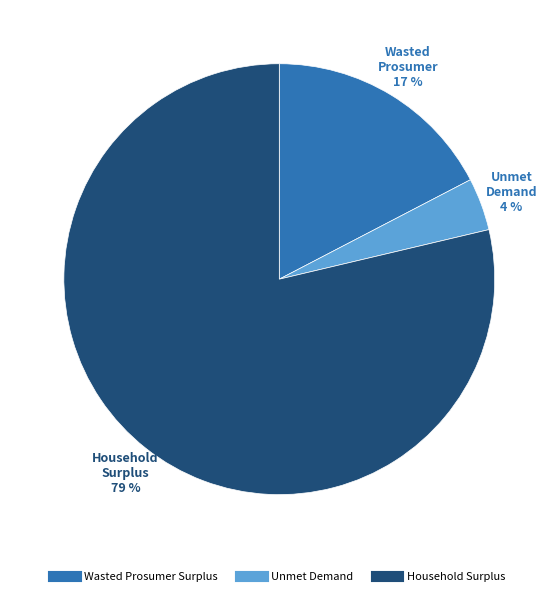

Between Household Surplus and Unmet Demand, which is larger?

Household Surplus